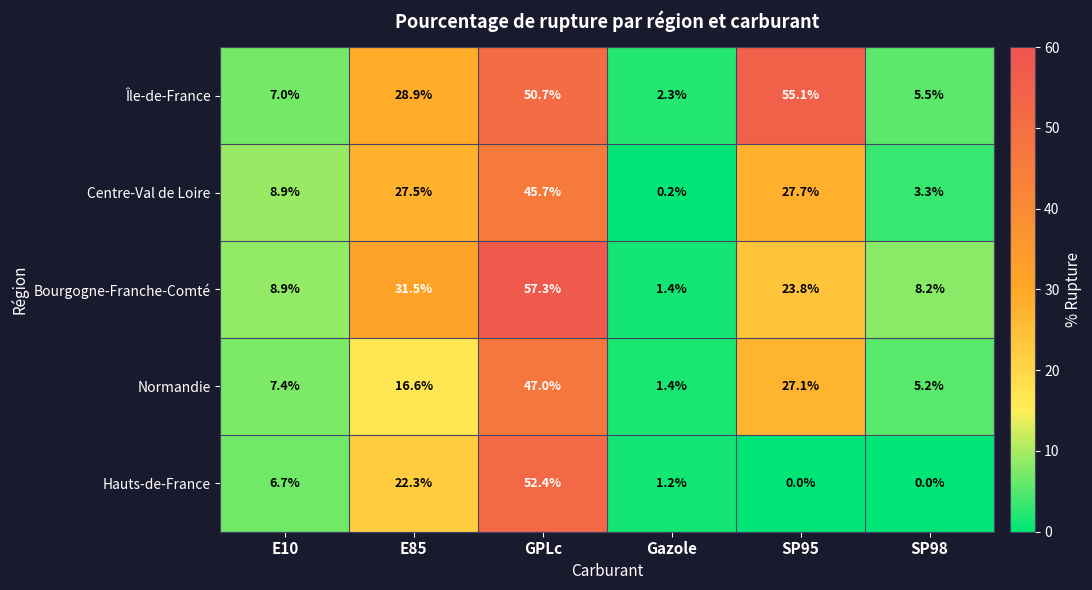

At which label is Hauts-de-France closest to 26?

E85